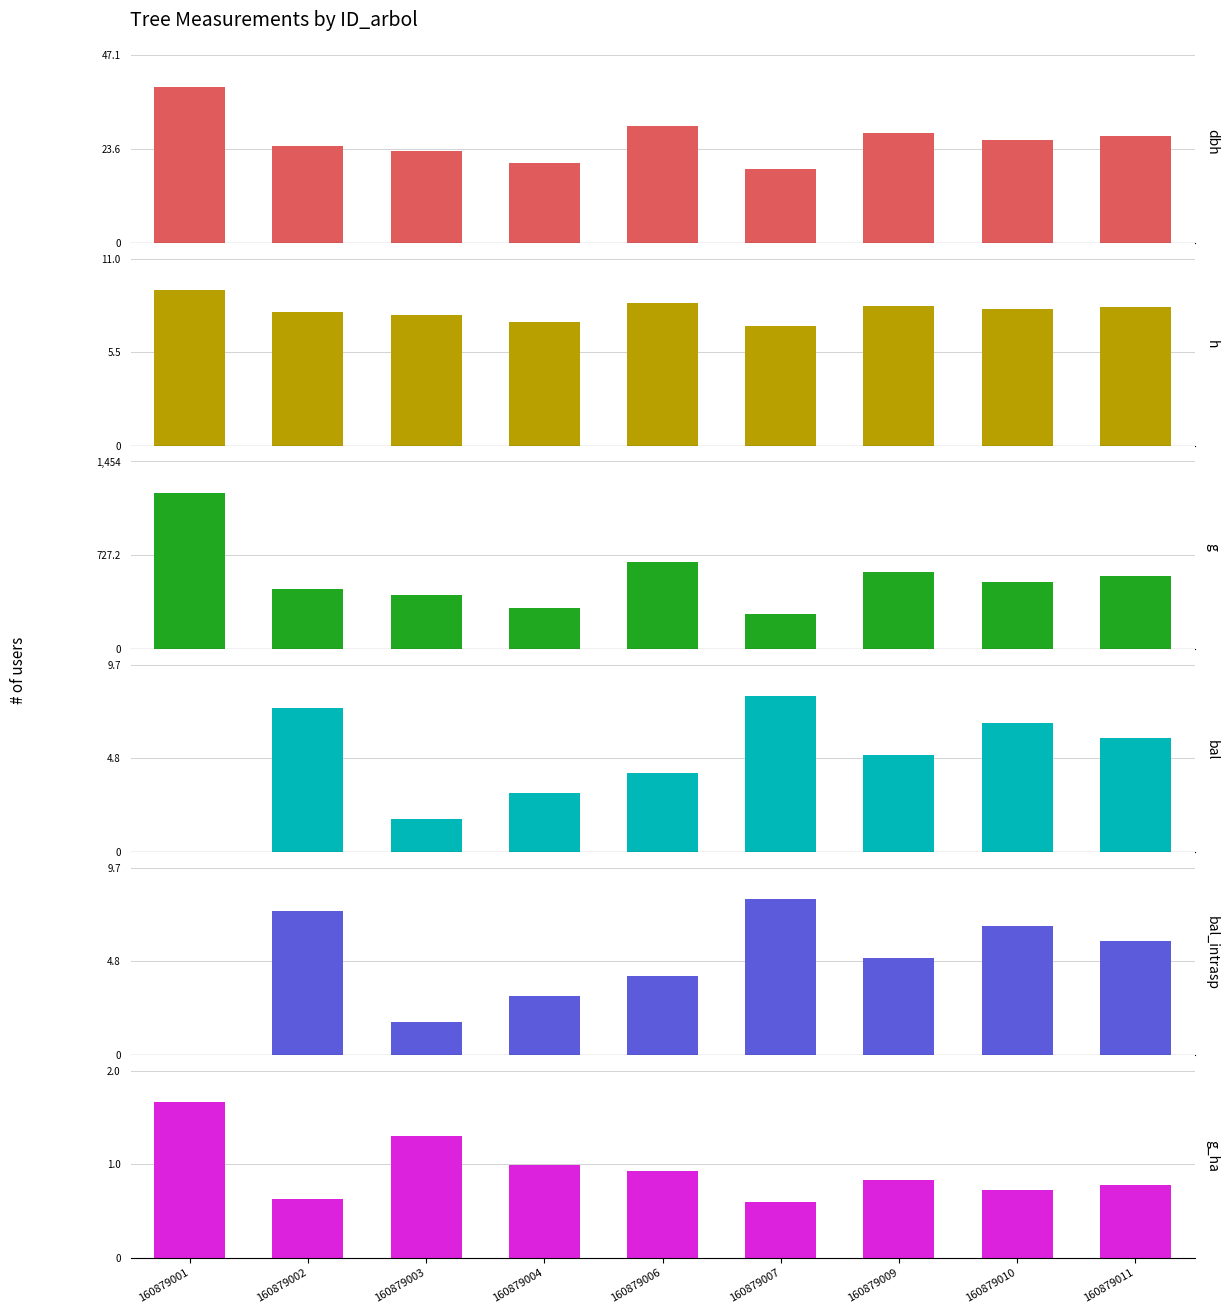

What is the average value of the h series?

8.0